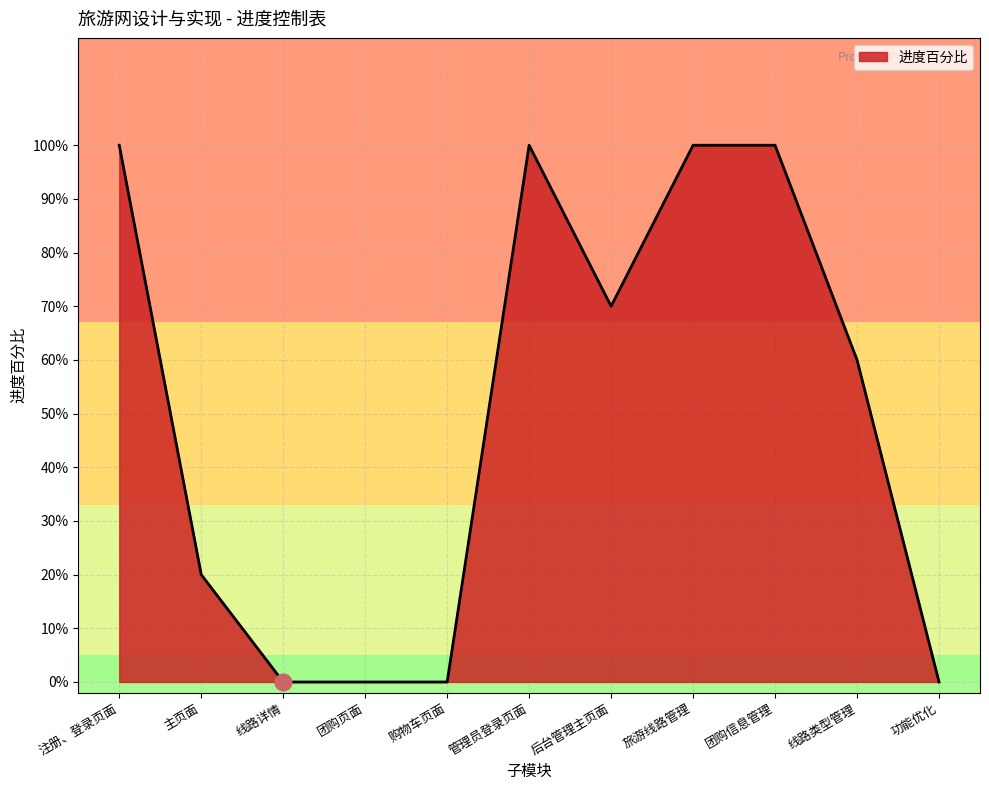

How many points are lower than both their immediate neighbors (excluding endpoints)?

1